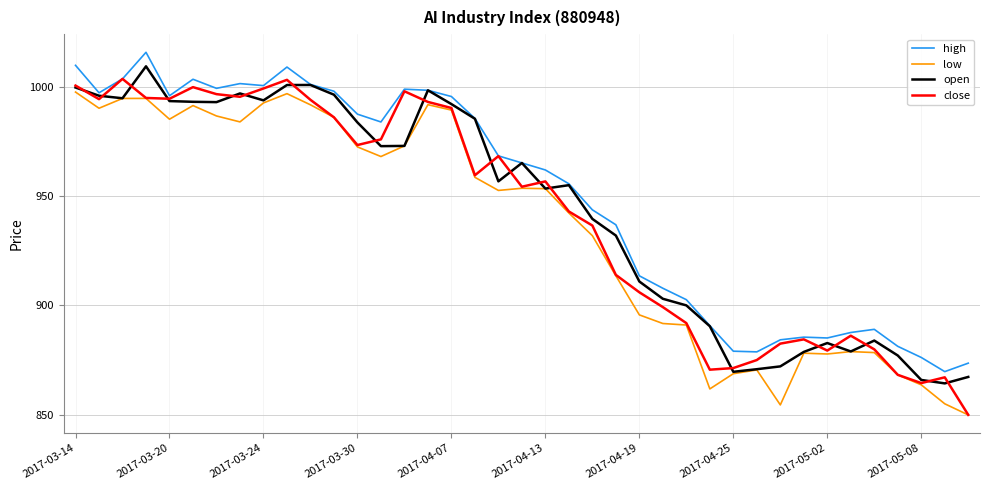

What is the difference between the maximum and minimum values in the high series?

146.3